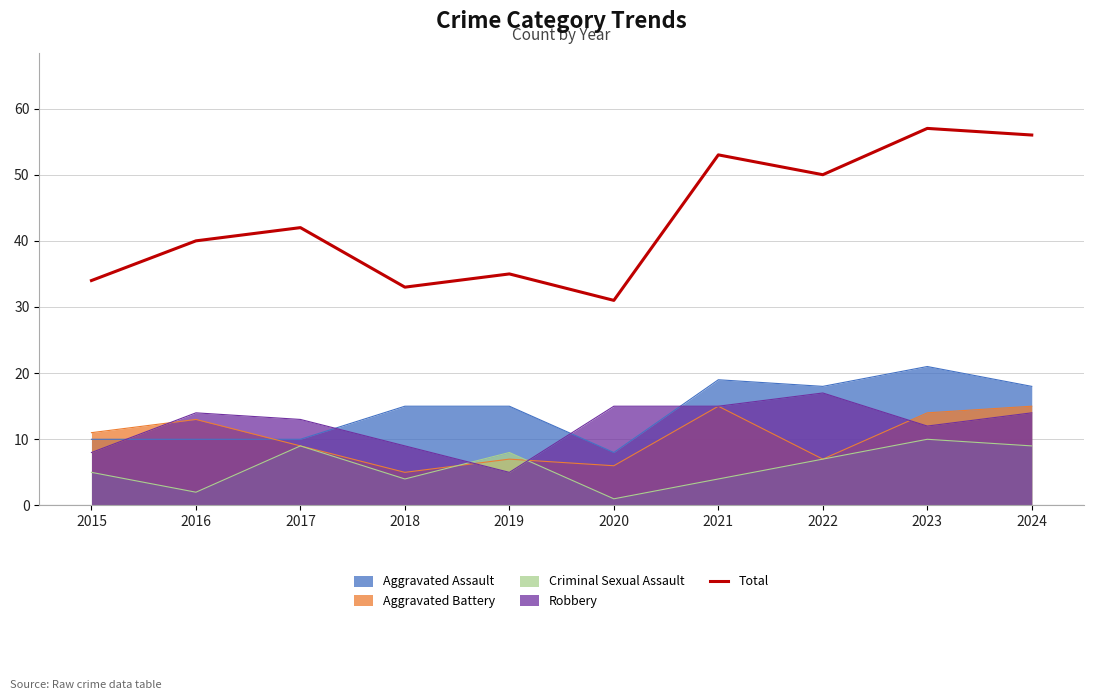

True or false: the data shows 9 at 2015.

False